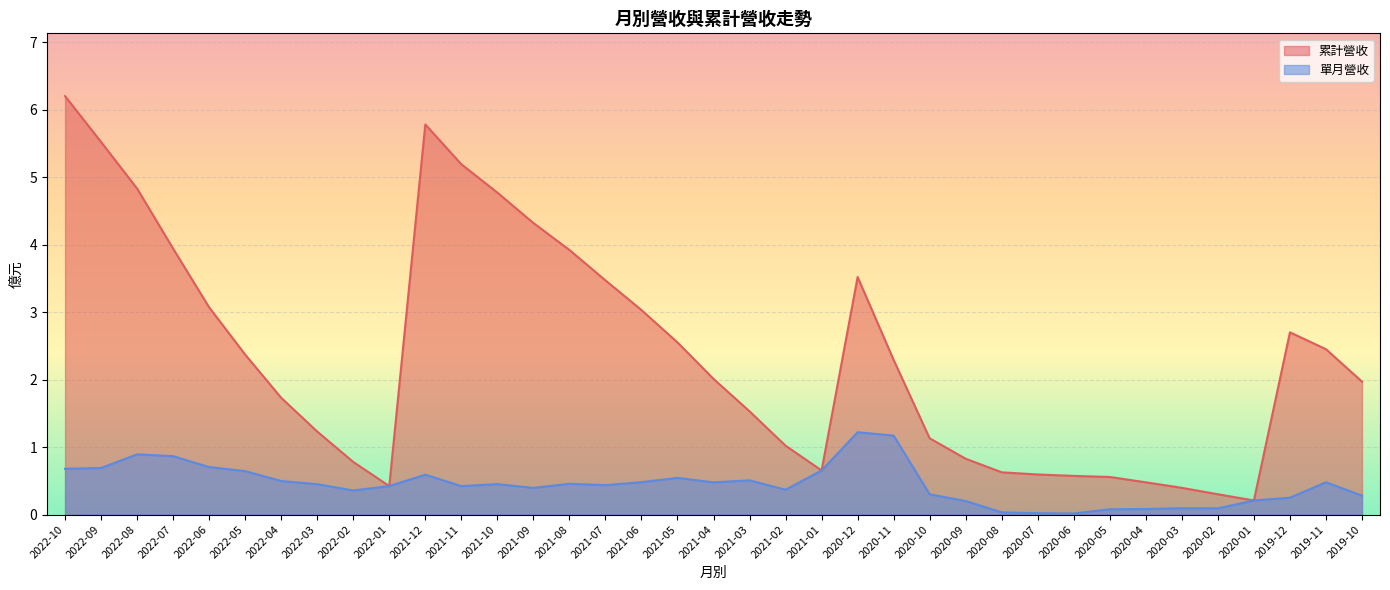

How many data points does each series have?

37